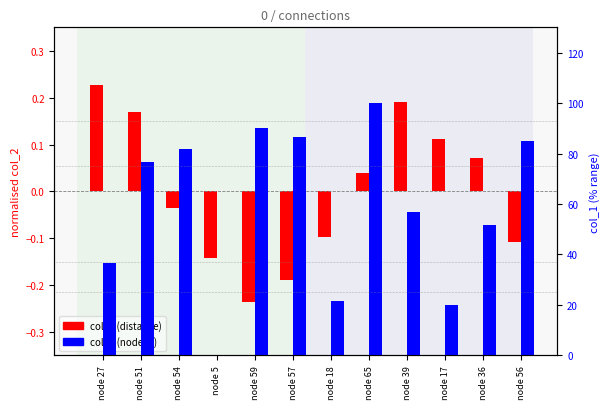

What position from the left is node 56?

12